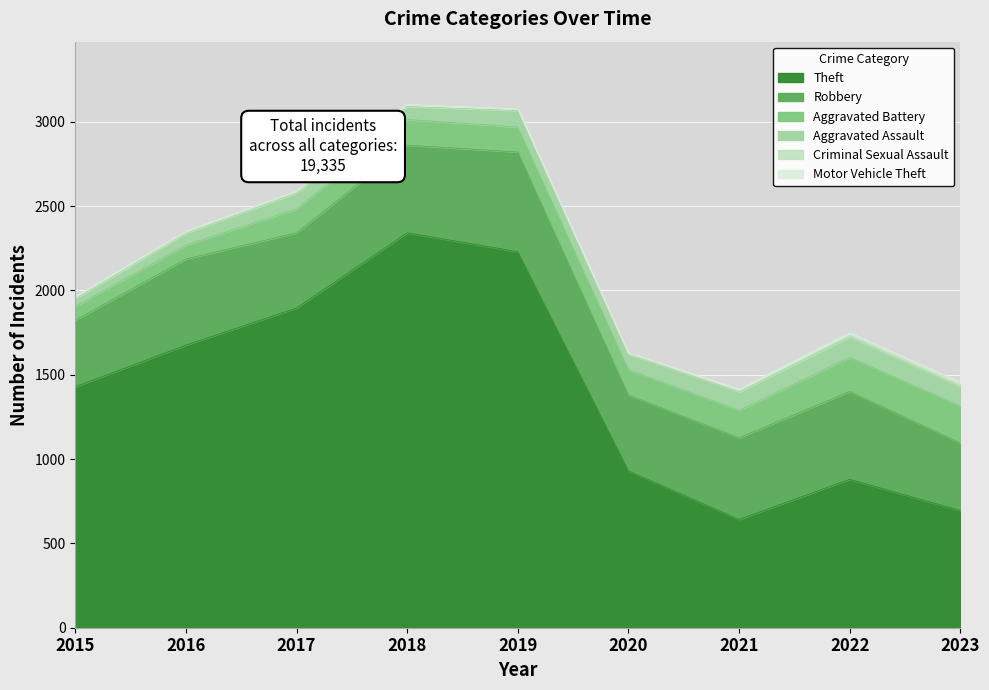

Which series has the widest spread of values?

Theft